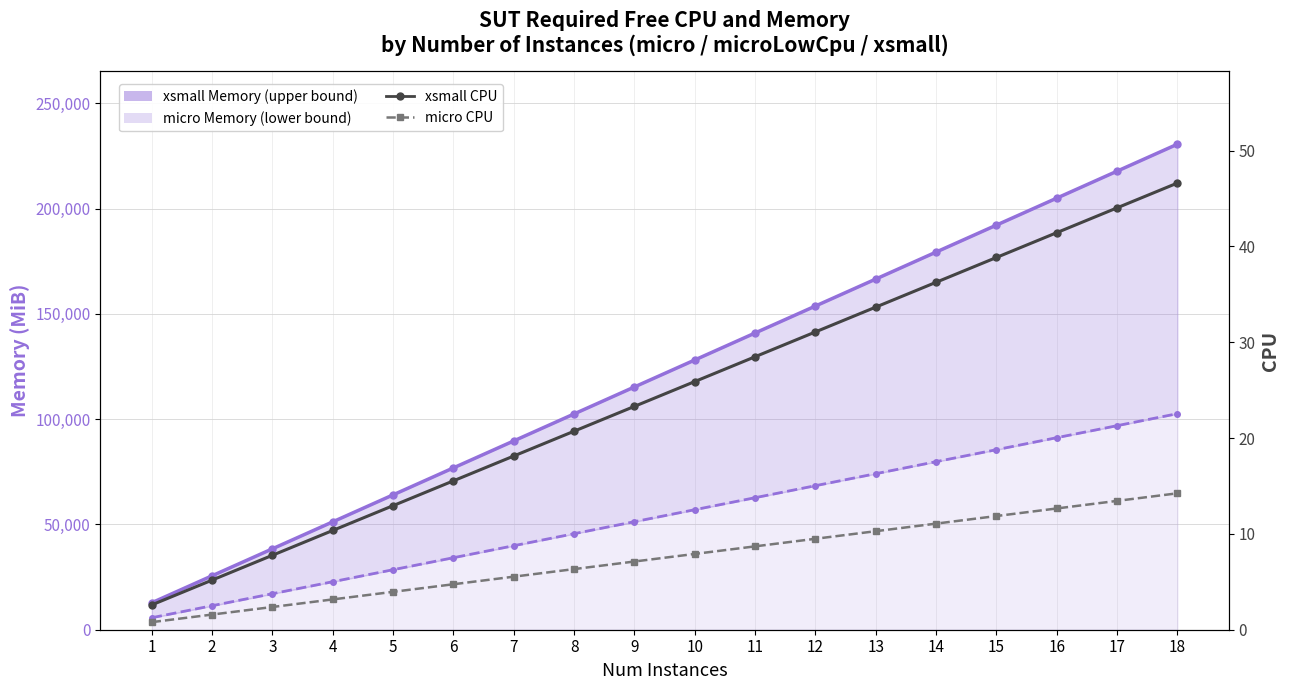

What is the total value across all series at 8?

148107.0